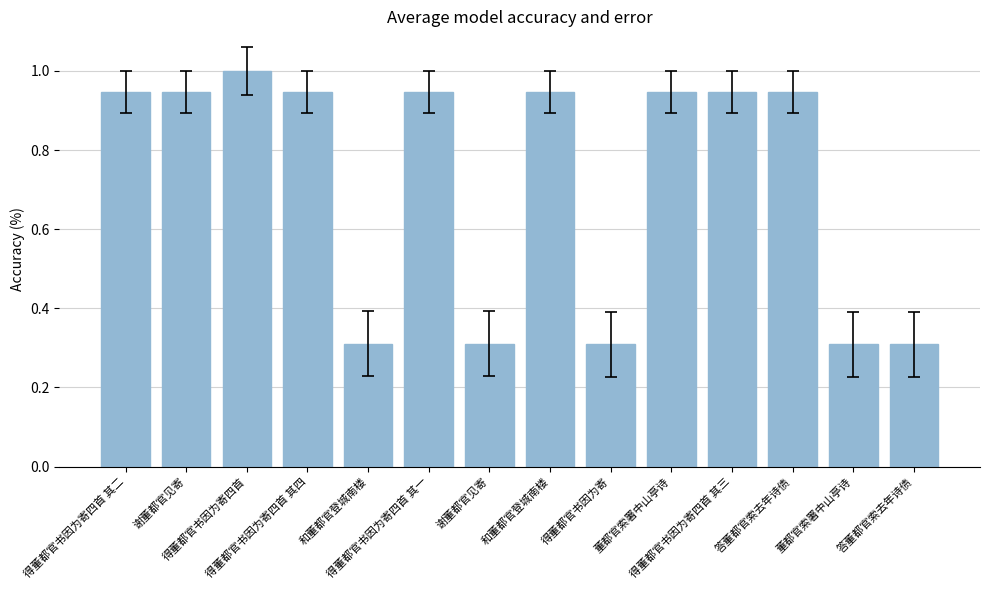

Does the chart contain any negative values?

No